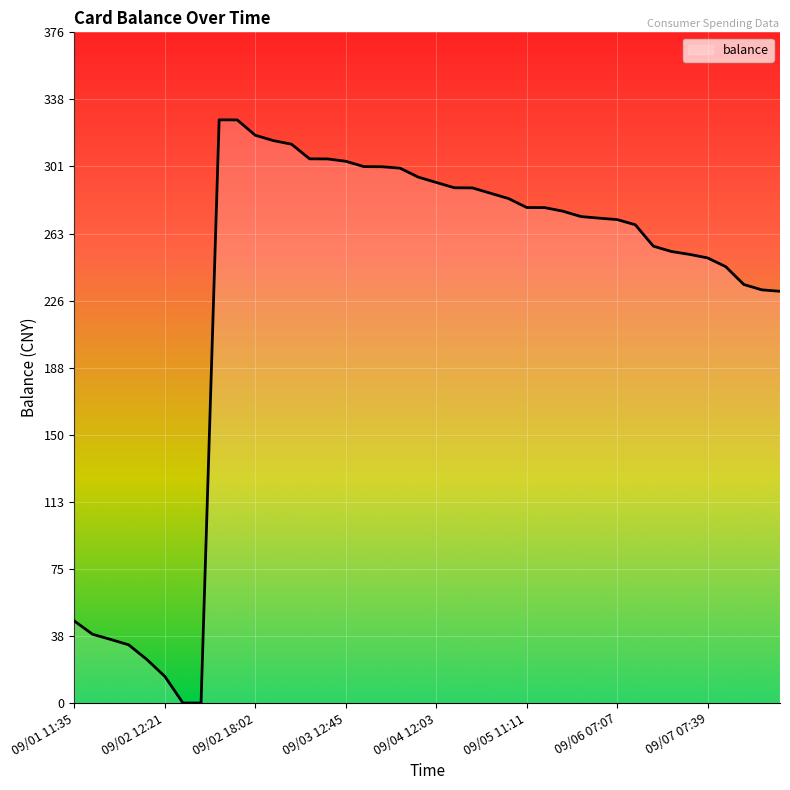

What is the greatest value displayed?

327.0